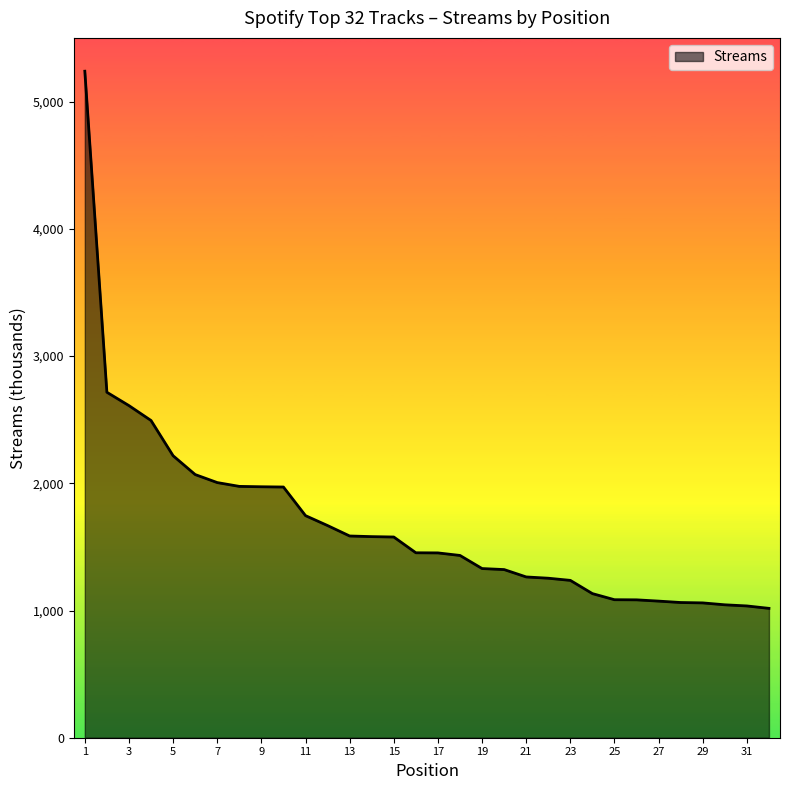

What is the difference between the maximum and minimum values?

4223